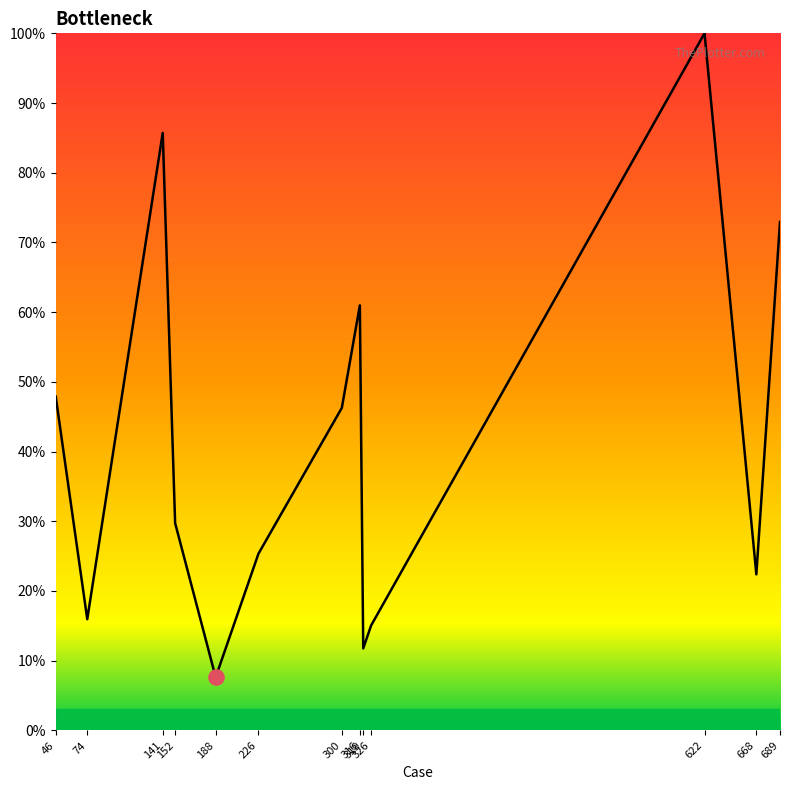

Between 319 and 46, which is larger?

46